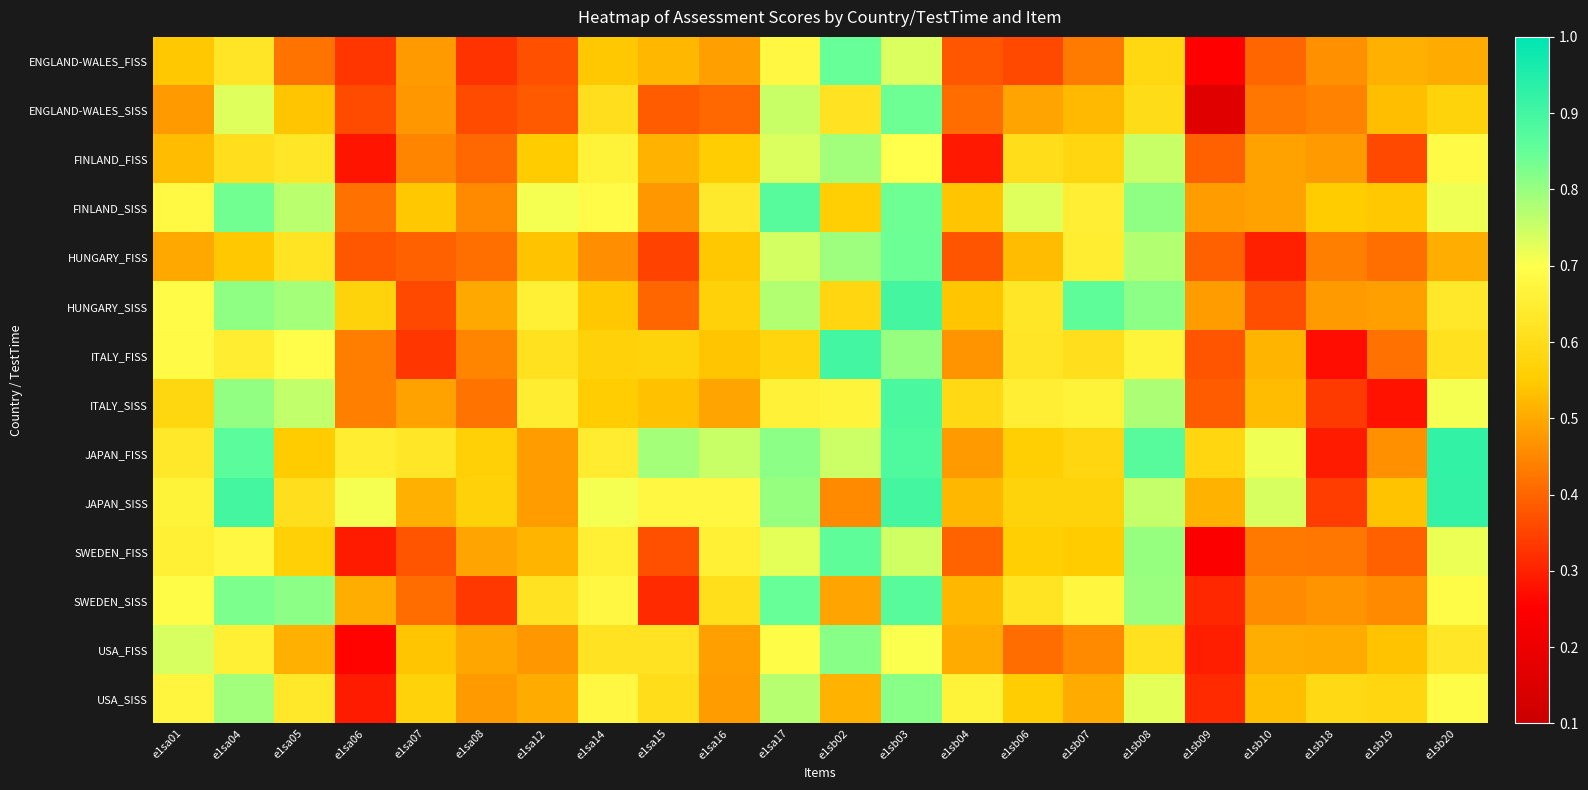

Which has a higher value, e1sa07 or e1sb03?

e1sb03